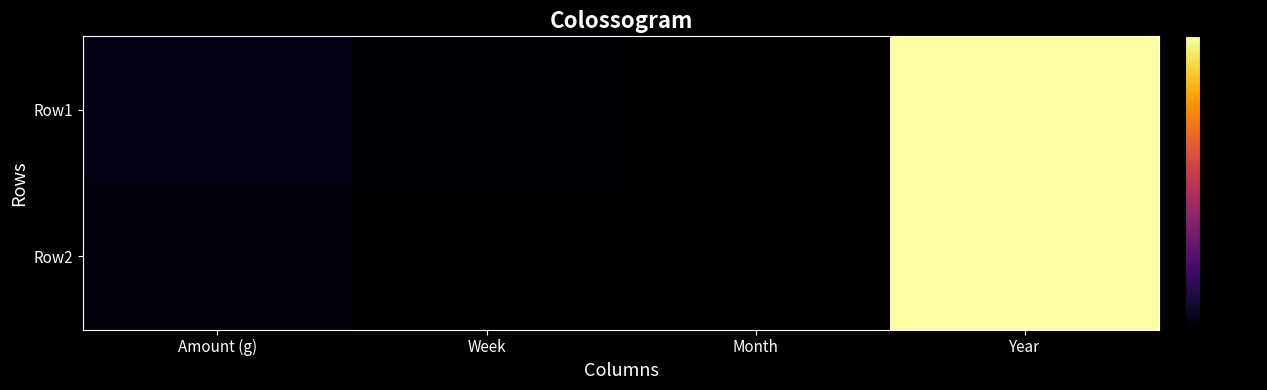

How many categories are shown in the chart?

4